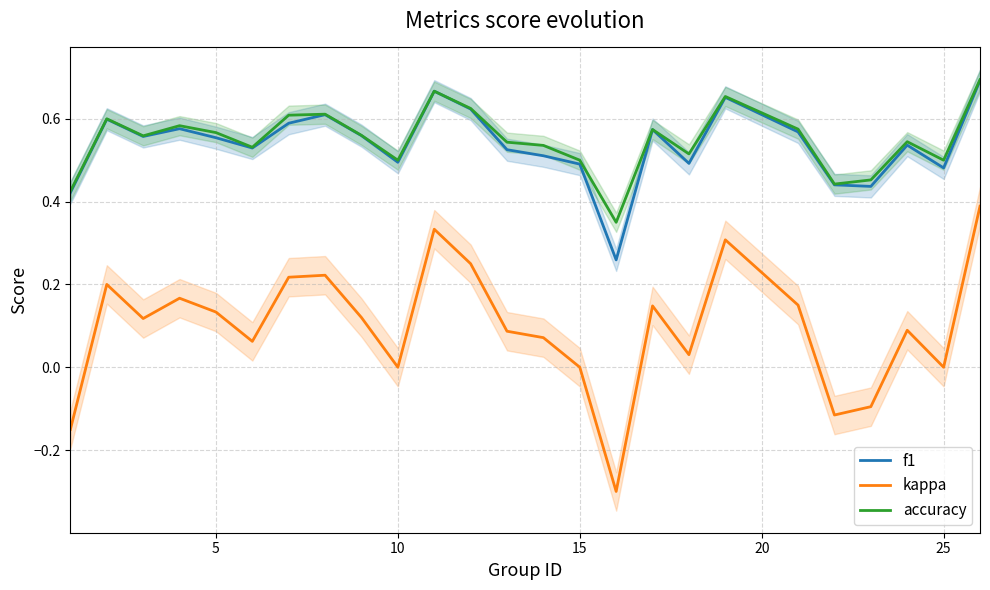

What is the minimum value for kappa?

-0.3